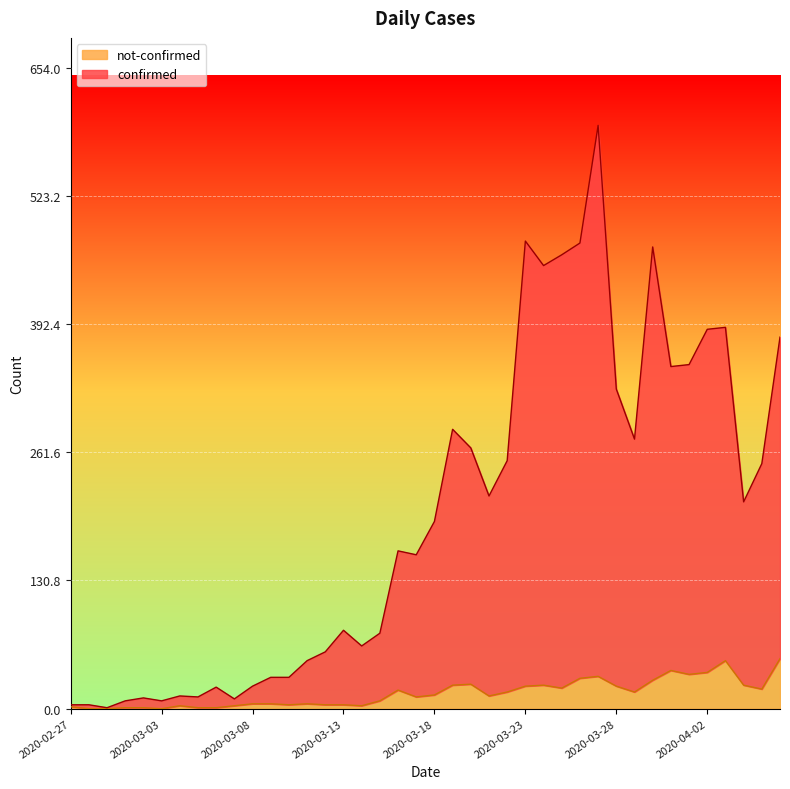

How many data points in confirmed are less than 191?

20